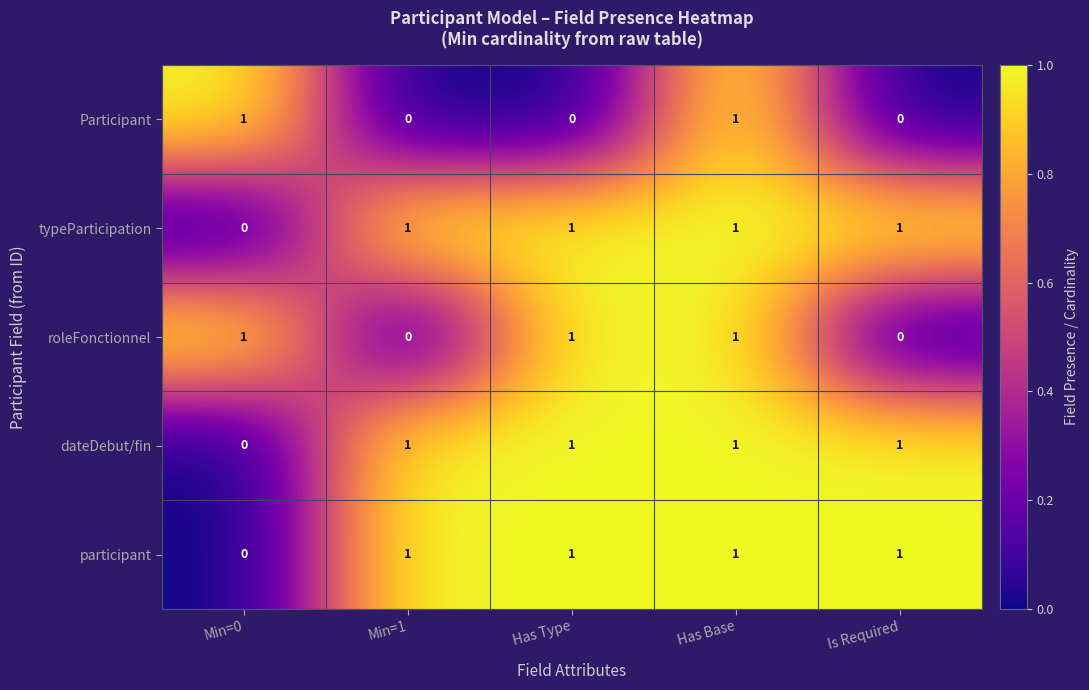

Count the Participant values in the range 0 to 1.

5